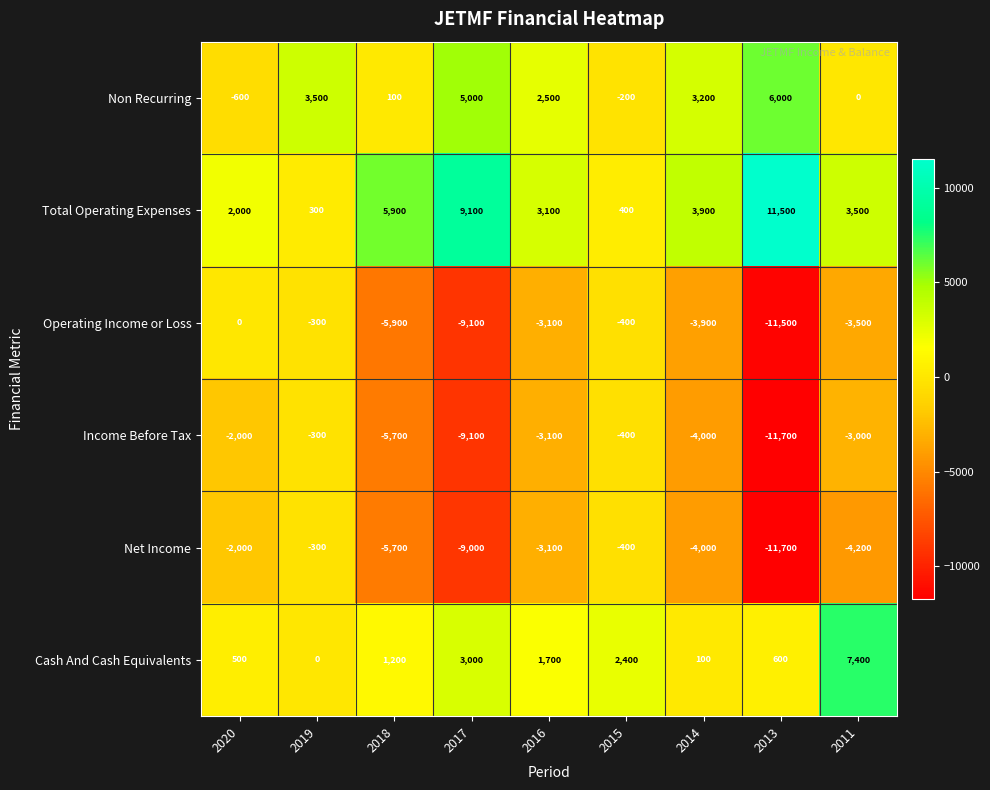

What is the sum of all Total Operating Expenses values?

39700